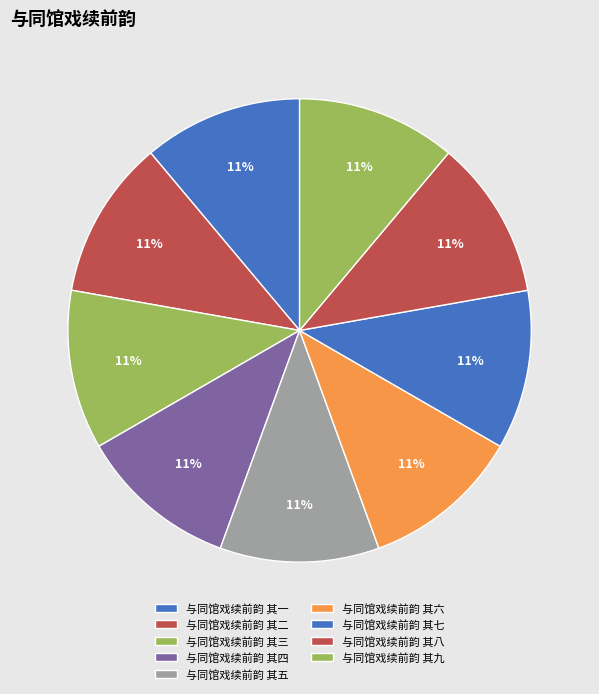

Is 与同馆戏续前韵 其八 the majority of the pie?

No